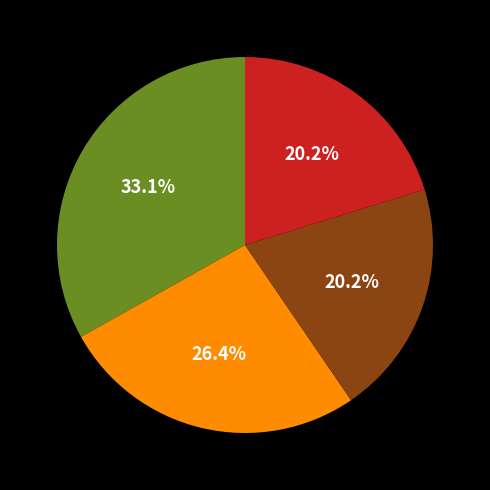

How many segments does this pie chart have?

4